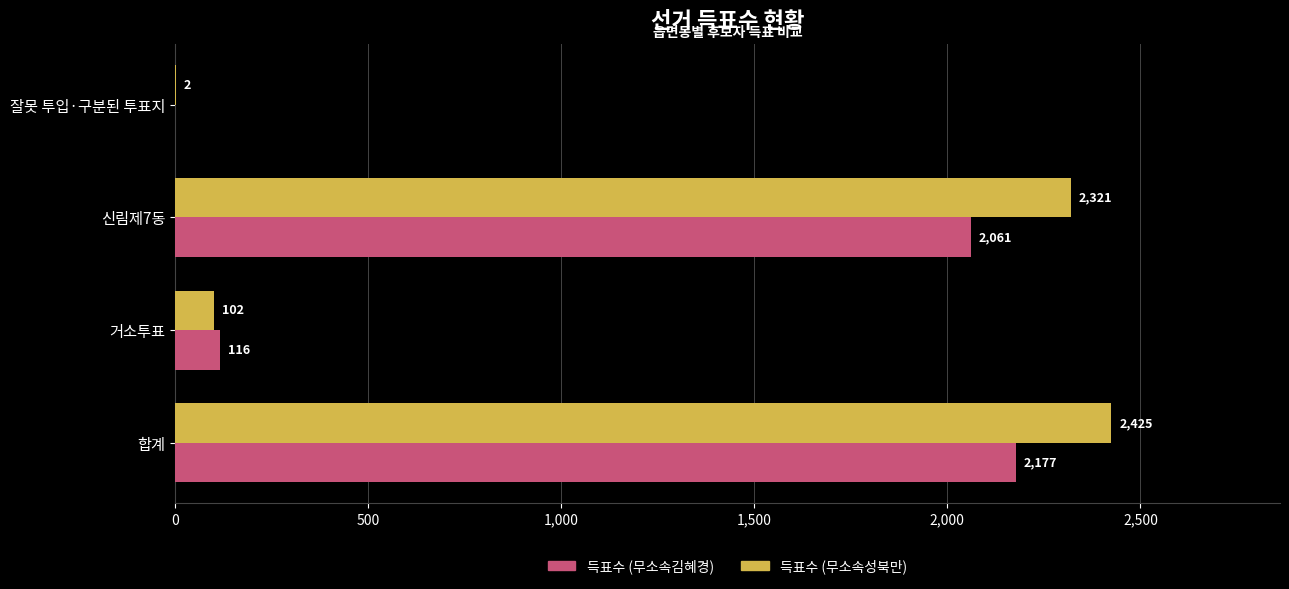

What value does the 득표수 (무소속김혜경) series have at 거소투표, to the nearest 10?

120